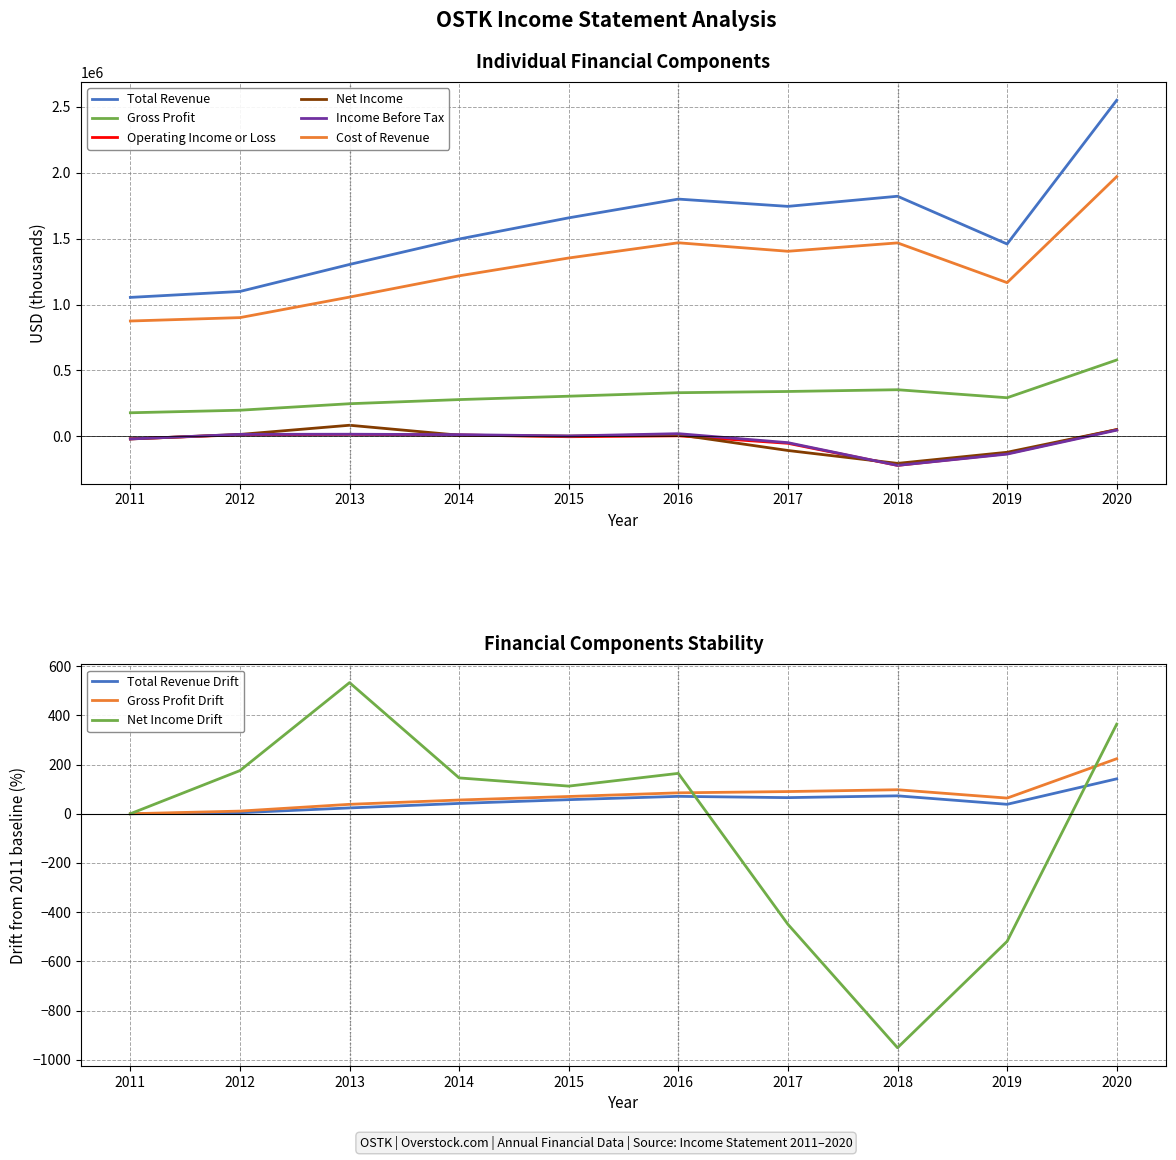

True or false: Gross Profit and Income Before Tax intersect in this chart.

False